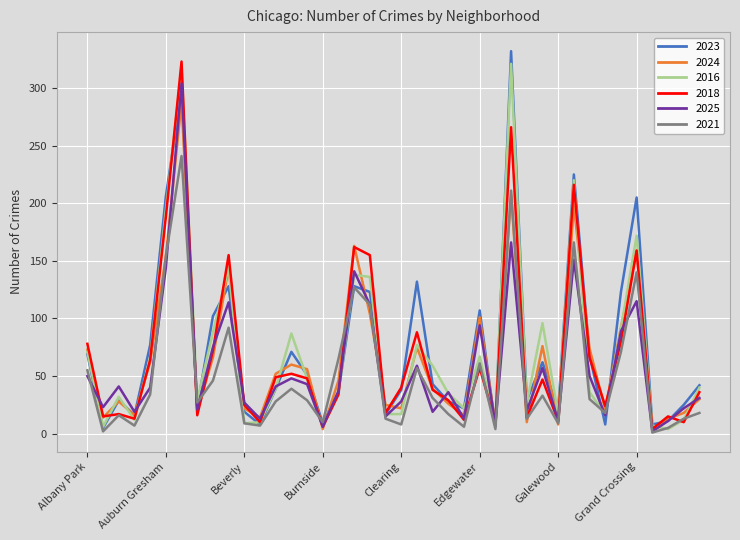

True or false: 2021 and 2024 cross at least once.

True